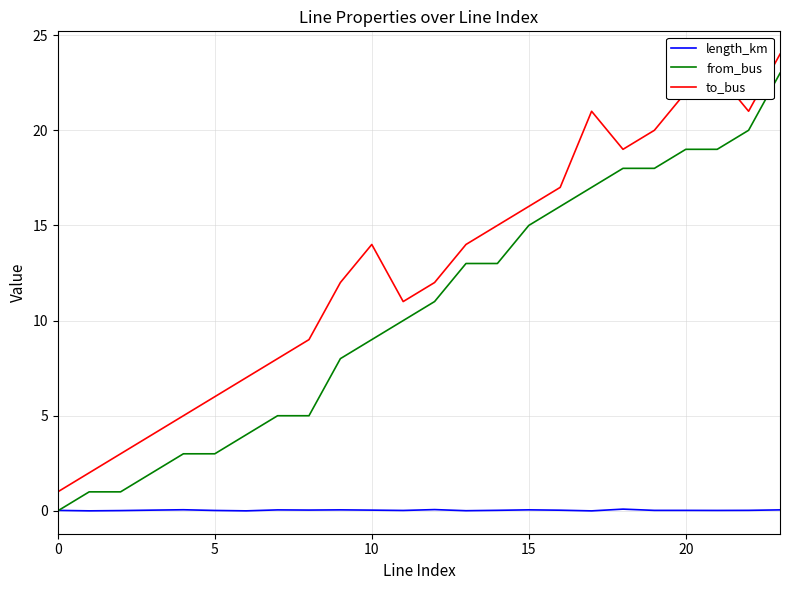

What is the difference between the maximum and second lowest values in the length_km series?

0.1